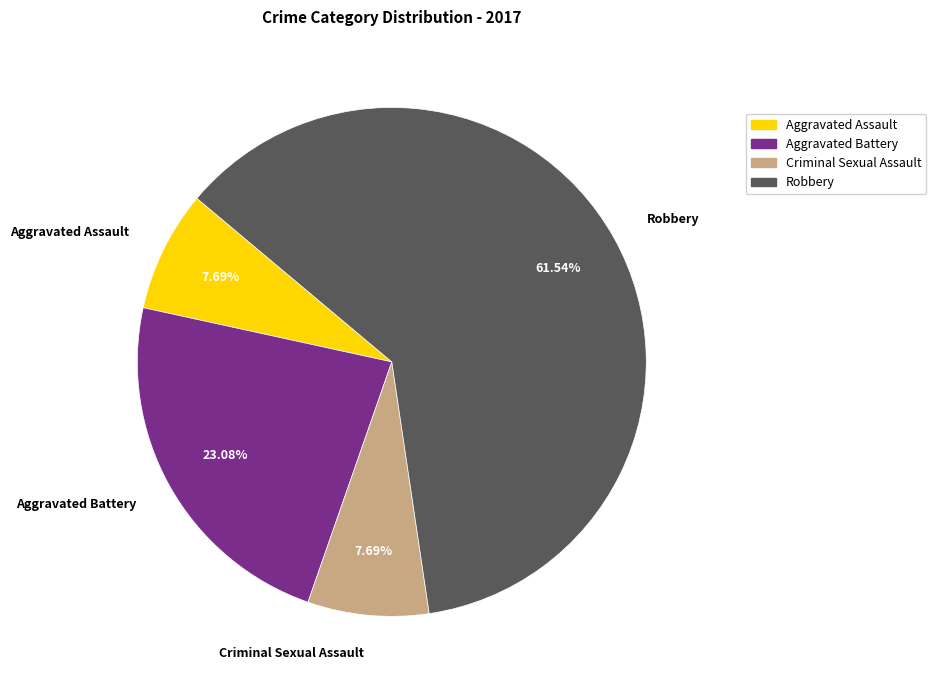

True or false: Aggravated Battery accounts for 23% of the total.

True